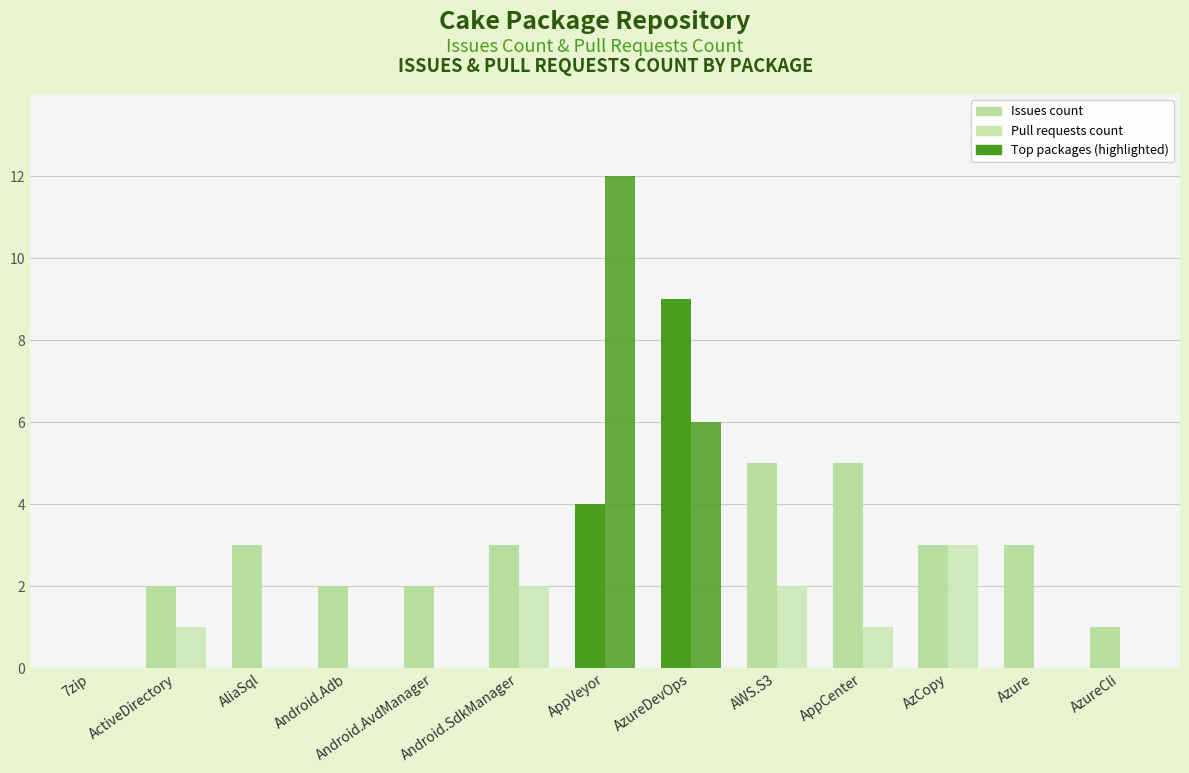

Reading left to right, what are all the values shown in this chart?

Issues count: 7zip=0	ActiveDirectory=2	AliaSql=3	Android.Adb=2	Android.AvdManager=2	Android.SdkManager=3	AppVeyor=4	AzureDevOps=9	AWS.S3=5	AppCenter=5	AzCopy=3	Azure=3	AzureCli=1
Pull requests count: 7zip=0	ActiveDirectory=1	AliaSql=0	Android.Adb=0	Android.AvdManager=0	Android.SdkManager=2	AppVeyor=12	AzureDevOps=6	AWS.S3=2	AppCenter=1	AzCopy=3	Azure=0	AzureCli=0